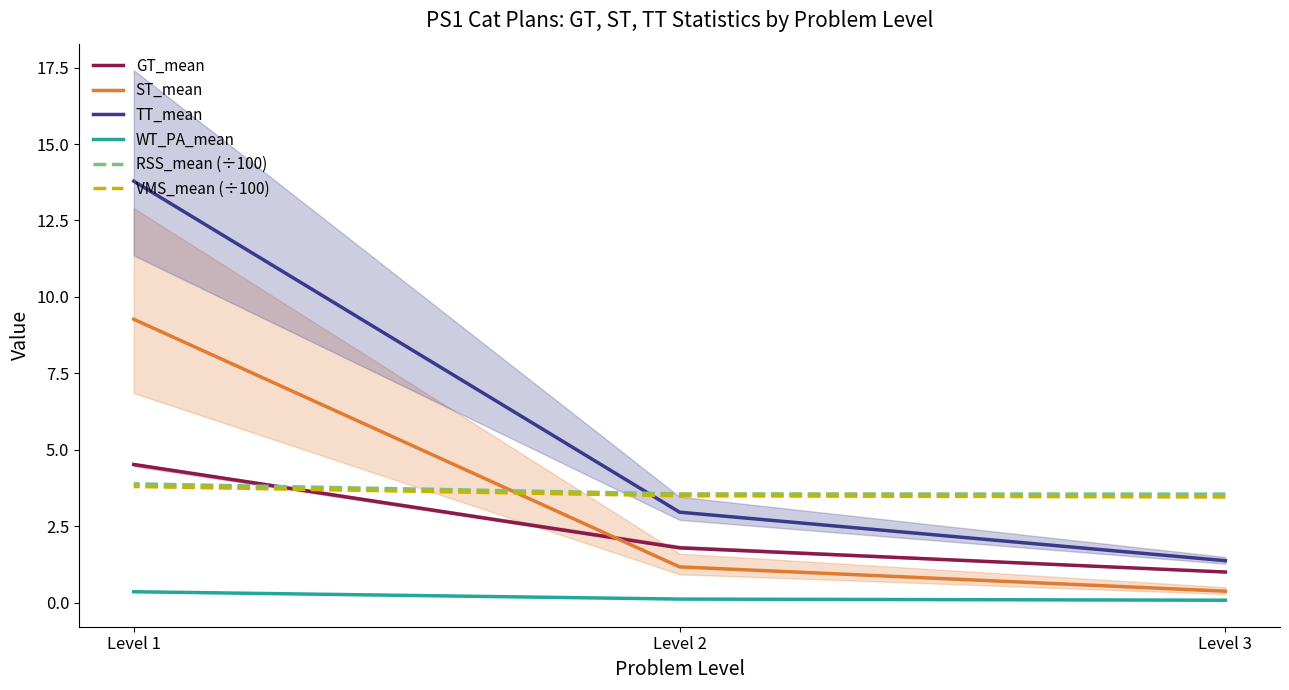

Reading right to left, what are all the values shown in this chart?

GT_mean: Level 1=4.5	Level 2=1.8	Level 3=1.0
ST_mean: Level 1=9.3	Level 2=1.2	Level 3=0.4
TT_mean: Level 1=13.8	Level 2=3.0	Level 3=1.4
WT_PA_mean: Level 1=0.4	Level 2=0.1	Level 3=0.1
RSS_mean (÷100): Level 1=3.9	Level 2=3.6	Level 3=3.5
VMS_mean (÷100): Level 1=3.8	Level 2=3.5	Level 3=3.5